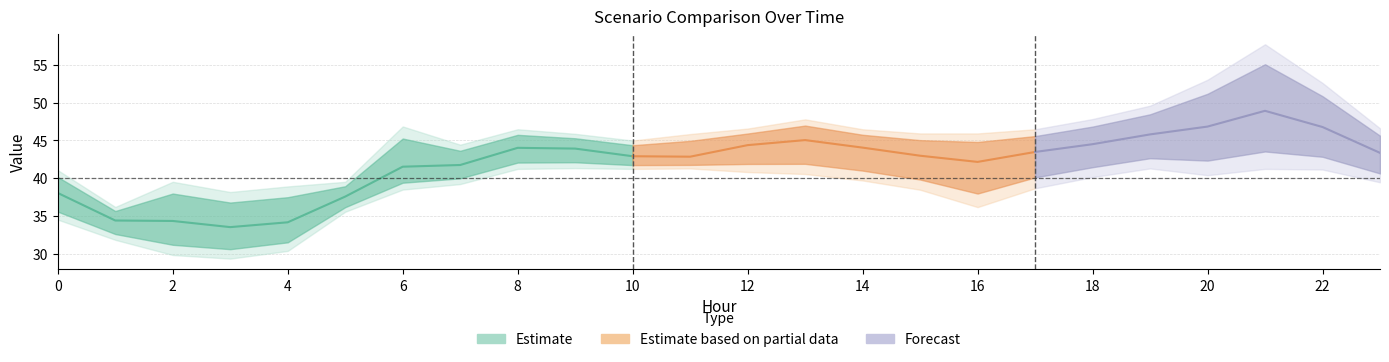

In Scenario 3, how many points are higher than both neighbors (excluding endpoints)?

4